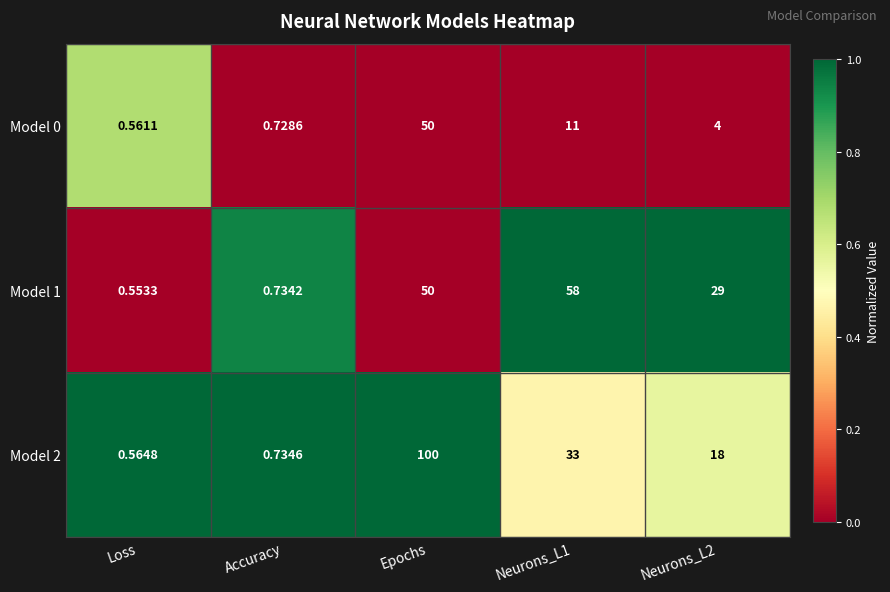

Where does the Model 1 series first go above 29?

Epochs